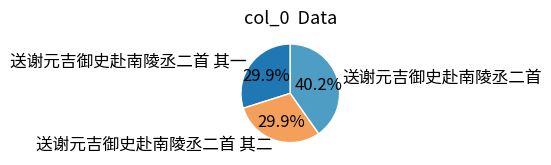

Which category has the biggest portion of the pie?

送谢元吉御史赴南陵丞二首